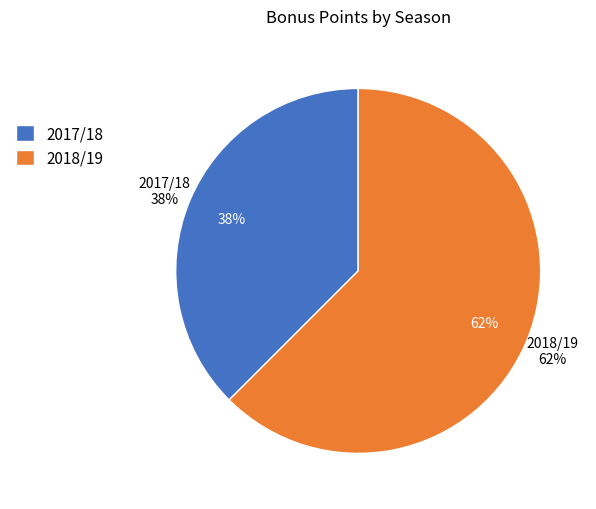

To the nearest percent, what is the average slice percentage?

50%